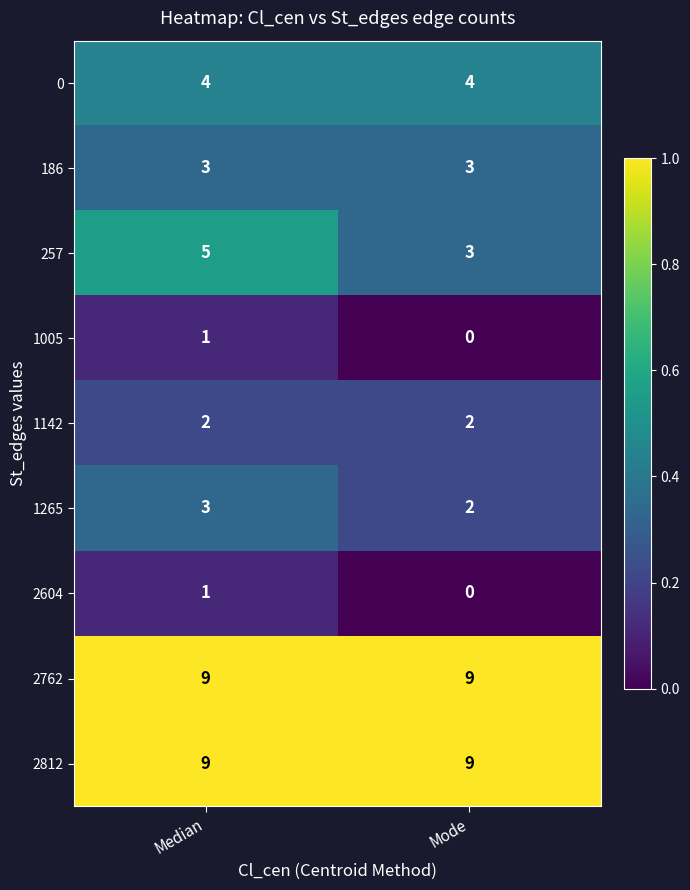

What is the average value of the 2812 series?

9